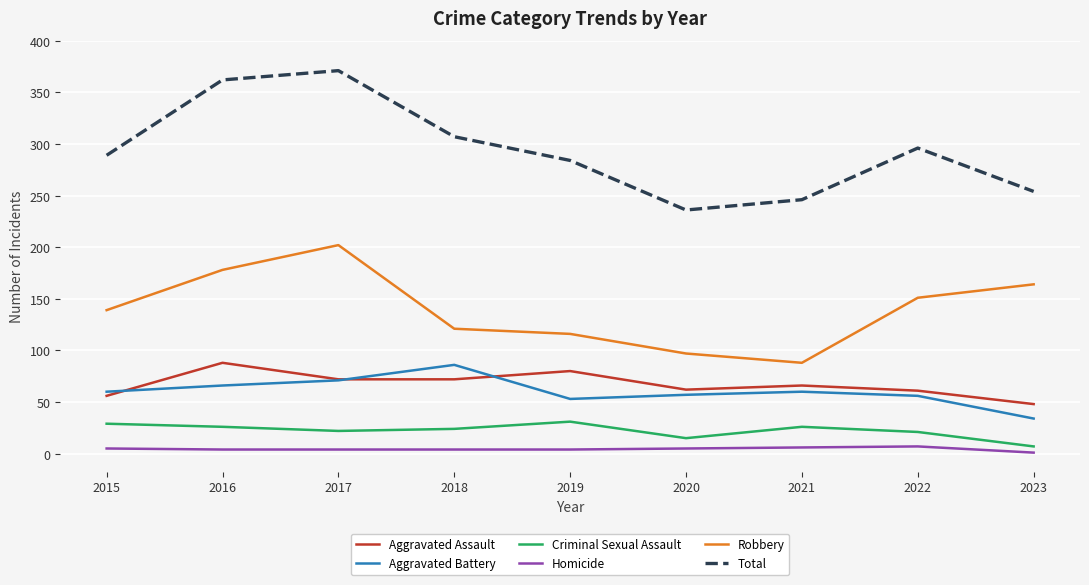

What is the average value of the Aggravated Assault series?

67